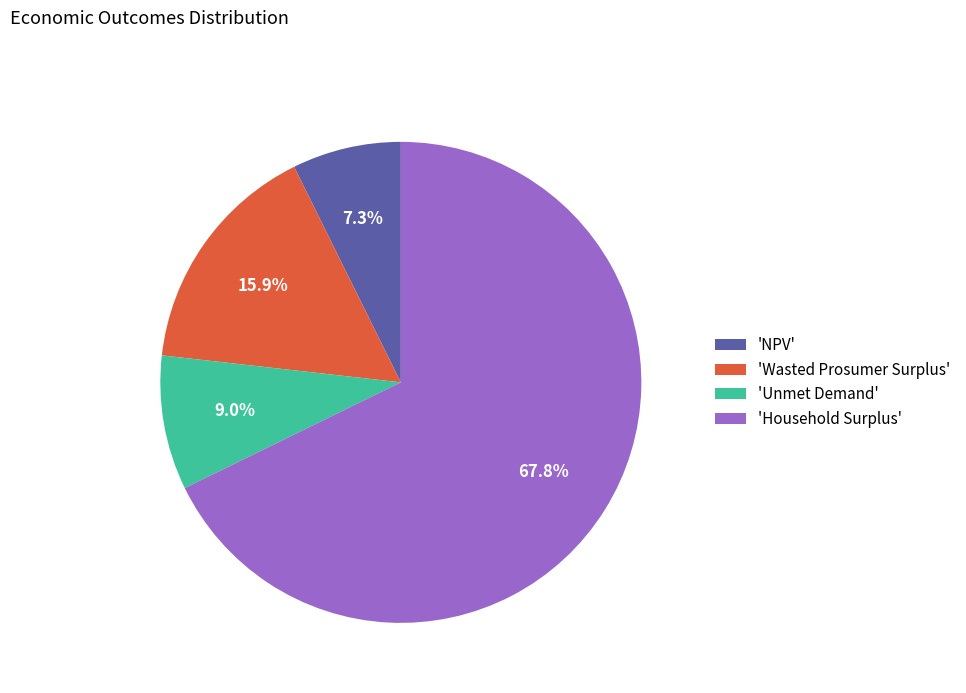

Which slice represents more than half of the pie?

'Household Surplus'